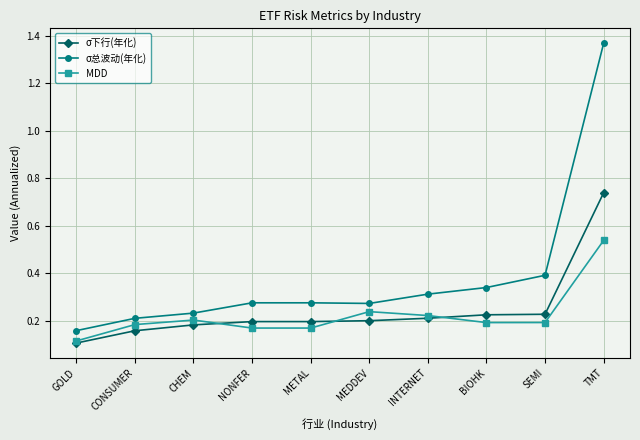

At MEDDEV, list the series in order from largest to smallest.

σ总波动(年化), MDD, σ下行(年化)